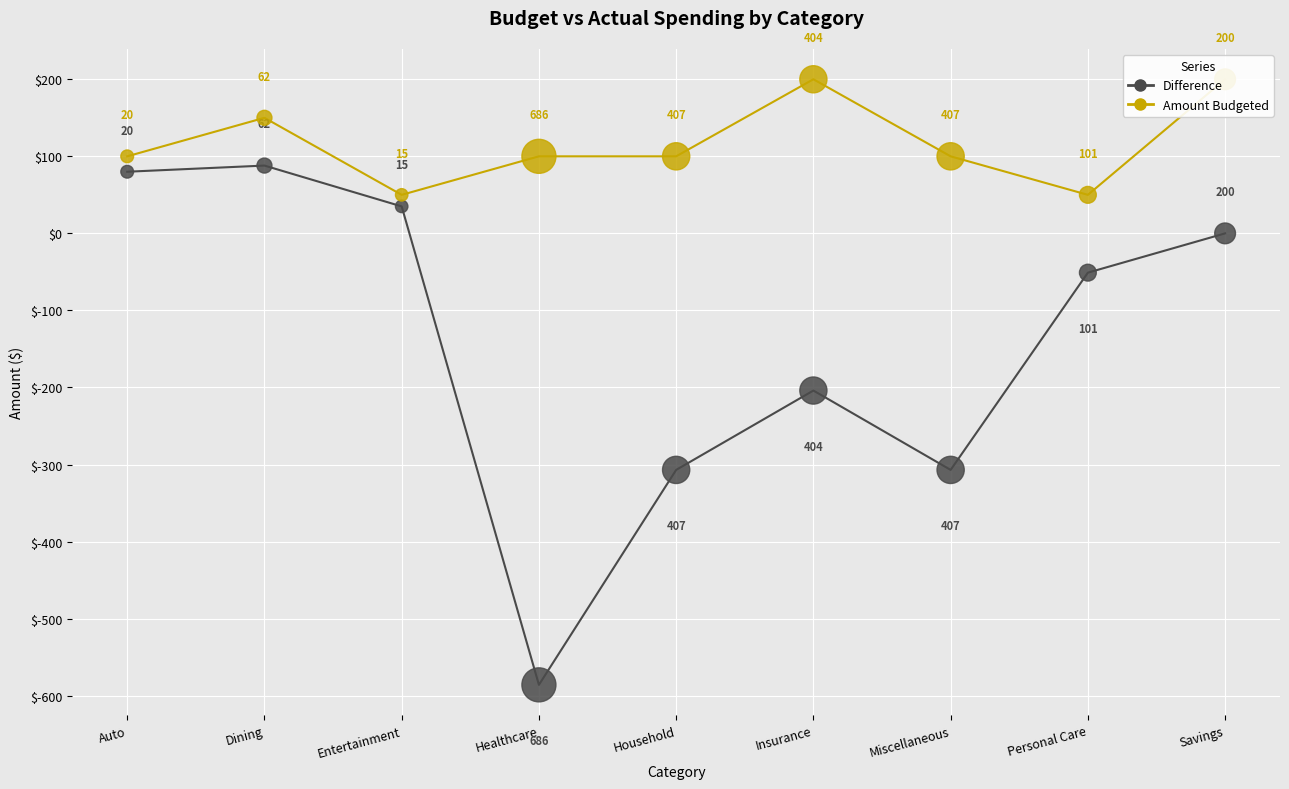

Which series has the widest spread of Y values?

difference